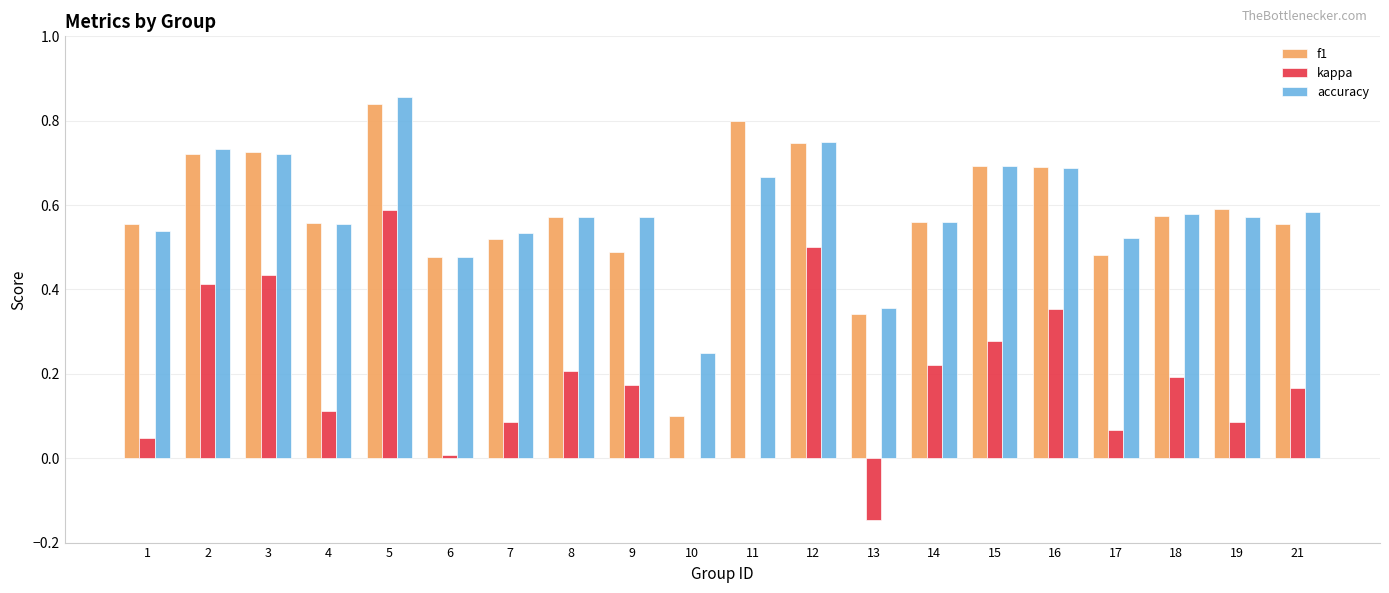

Which label corresponds to the largest value in the chart?

5